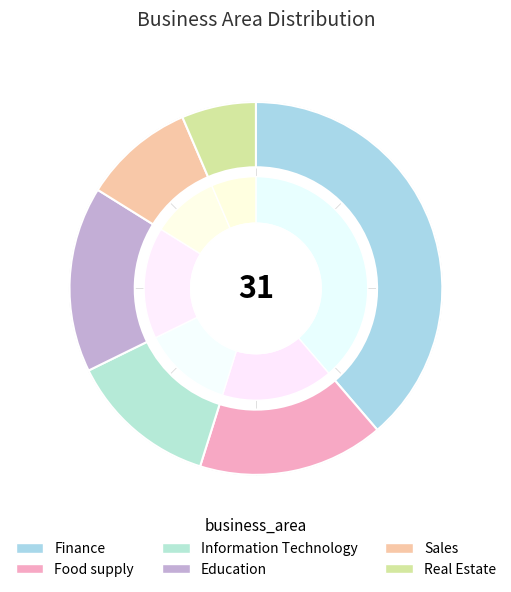

To the nearest percent, what is the difference between the Sales and Real Estate slice percentages?

3%